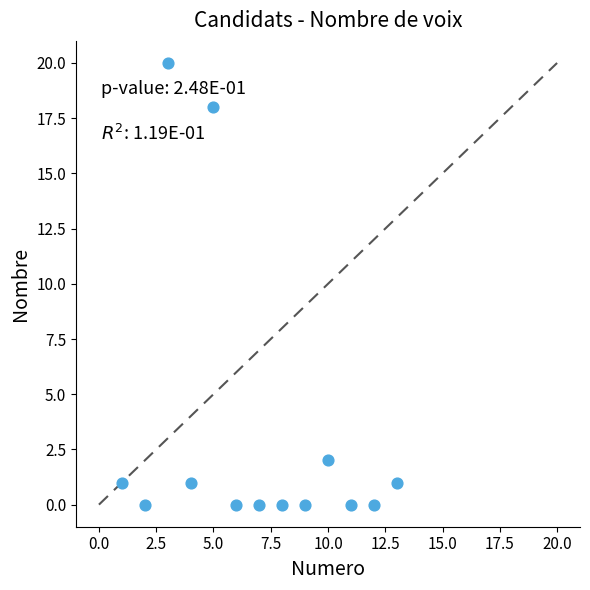

What is the range of Y values (max minus min)?

20